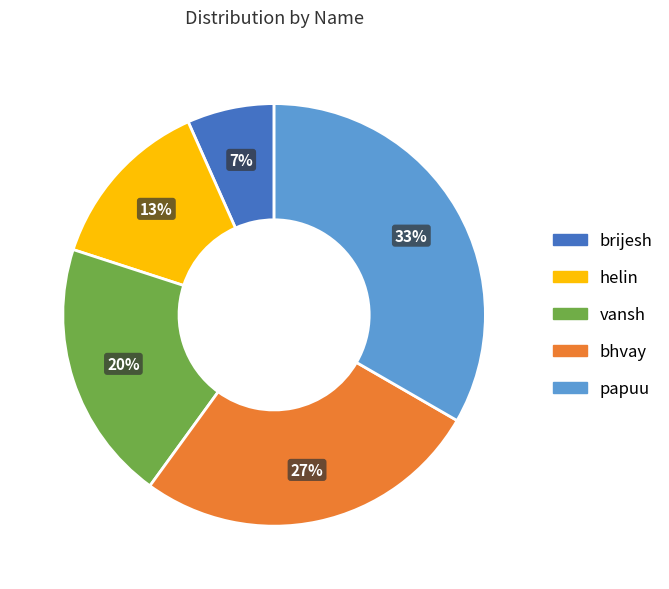

To the nearest percent, what is the average slice percentage?

20%